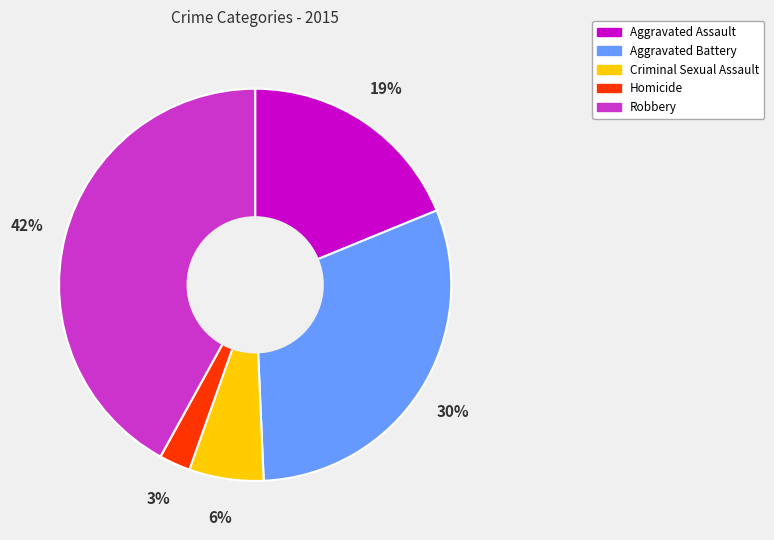

Does Criminal Sexual Assault account for over 50% of the chart?

No